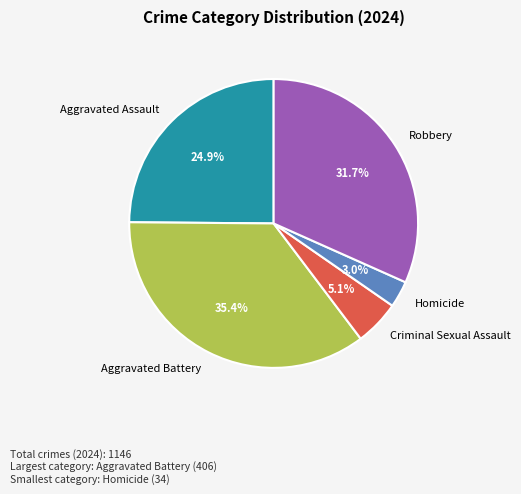

To the nearest percent, what is the difference between the Criminal Sexual Assault and Aggravated Battery slice percentages?

30%